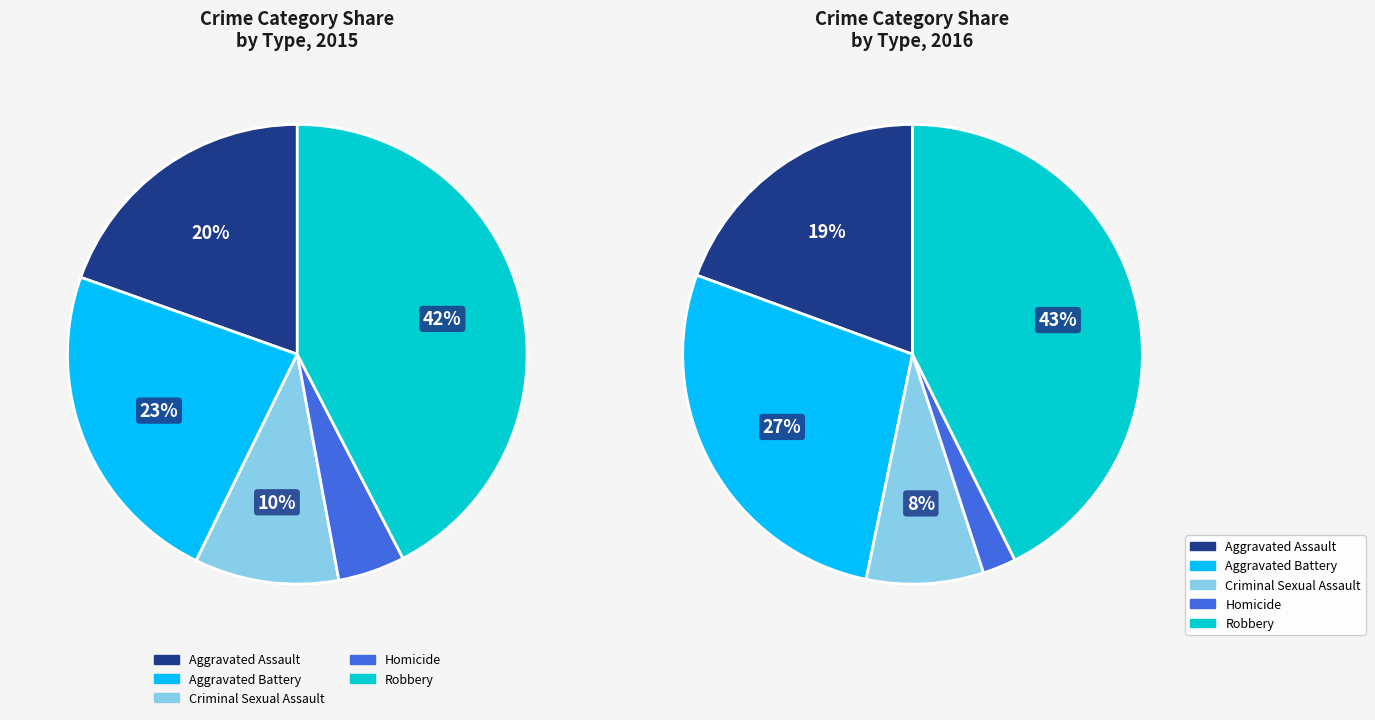

To the nearest percent, what percentage of the pie is Homicide?

5%